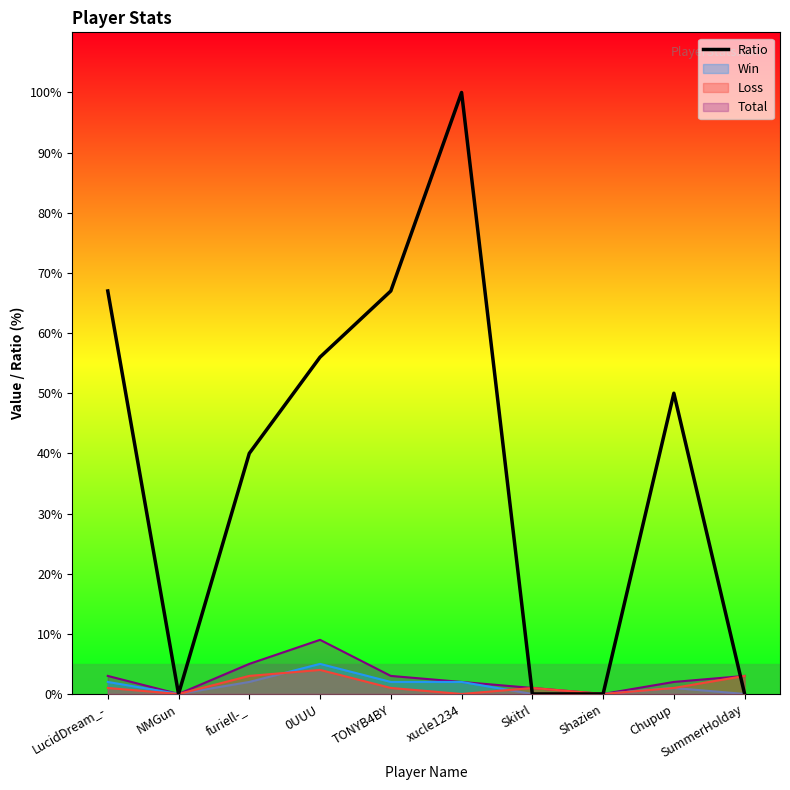

Where is the data nearest to the value 50?

Chupup